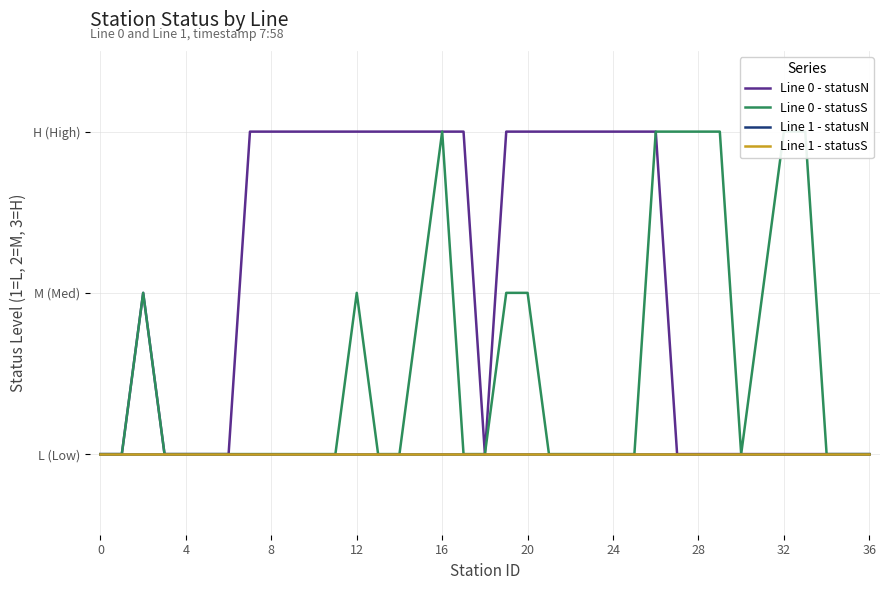

Reading left to right, extract all data points from this chart.

Line 0 - statusN: 1	1	2	1	1	1	1	3	3	3	3	3	3	3	3	3	3	3	1	3	3	3	3	3	3	3	3	1	1	1	1	1	1	1	1	1	1
Line 0 - statusS: 1	1	2	1	1	1	1	1	1	1	1	1	2	1	1	2	3	1	1	2	2	1	1	1	1	1	3	3	3	3	1	2	3	3	1	1	1
Line 1 - statusN: 1	1	1	1	1	1	1	1	1	1	1	1	1	1	1	1	1	1	1	1	1	1	1	1	1	1	1	1	1	1	1	1	1	1	1	1	1
Line 1 - statusS: 1	1	1	1	1	1	1	1	1	1	1	1	1	1	1	1	1	1	1	1	1	1	1	1	1	1	1	1	1	1	1	1	1	1	1	1	1